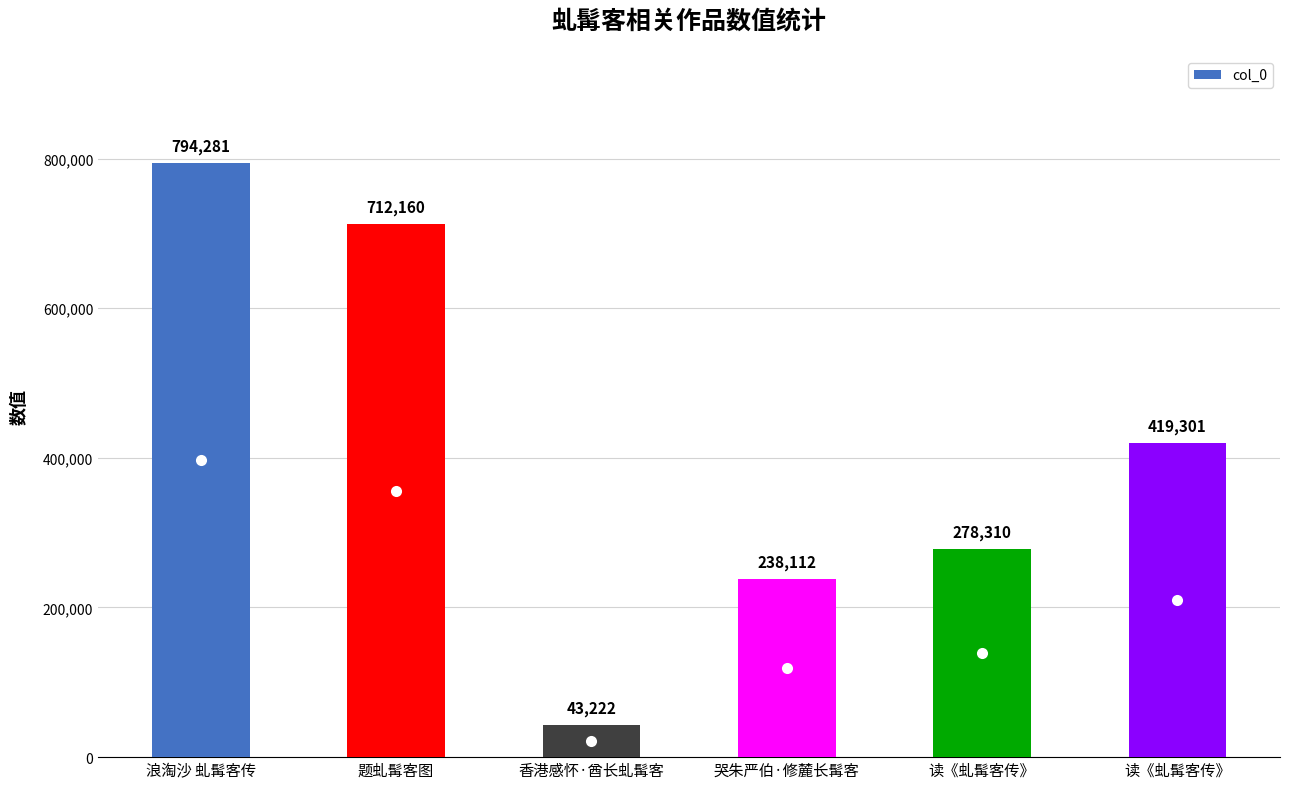

Reading left to right, extract all data points from this chart.

浪淘沙 虬髯客传=794281	题虬髯客图=712160	香港感怀·酋长虬髯客=43222	哭朱严伯·修麓长髯客=238112	读《虬髯客传》=278310	读《虬髯客传》=419301